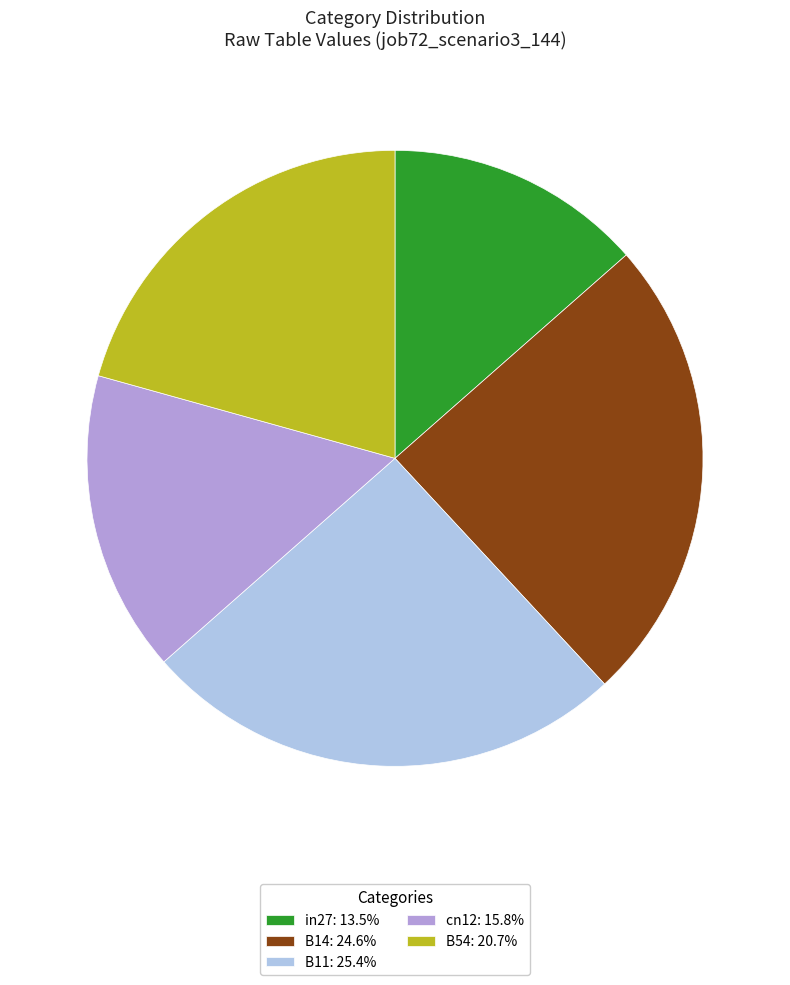

Is the sum of in27 and B14 greater than half?

No